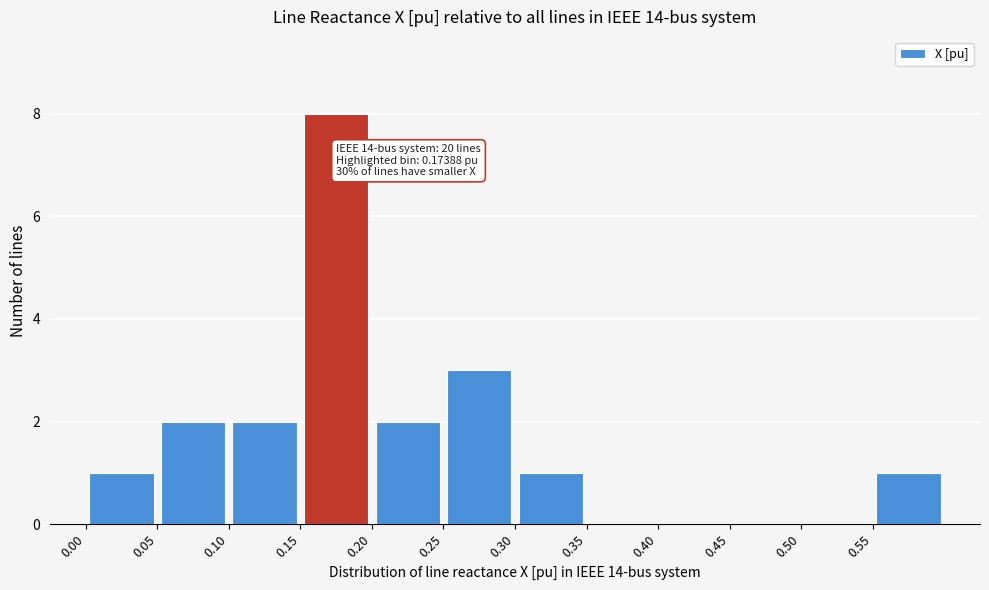

Which range on the x-axis has the tallest bar?

0.15 to 0.20